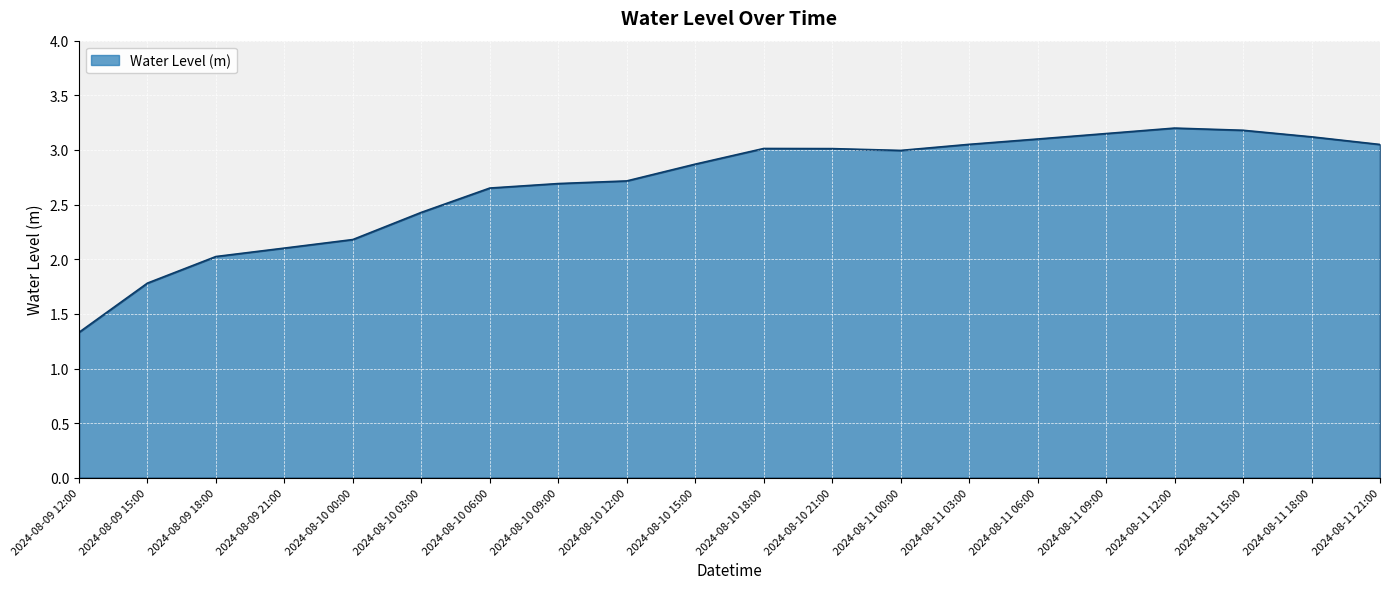

The chart shows a value of 0.5 at 2024-08-09 15:00. True or false?

False